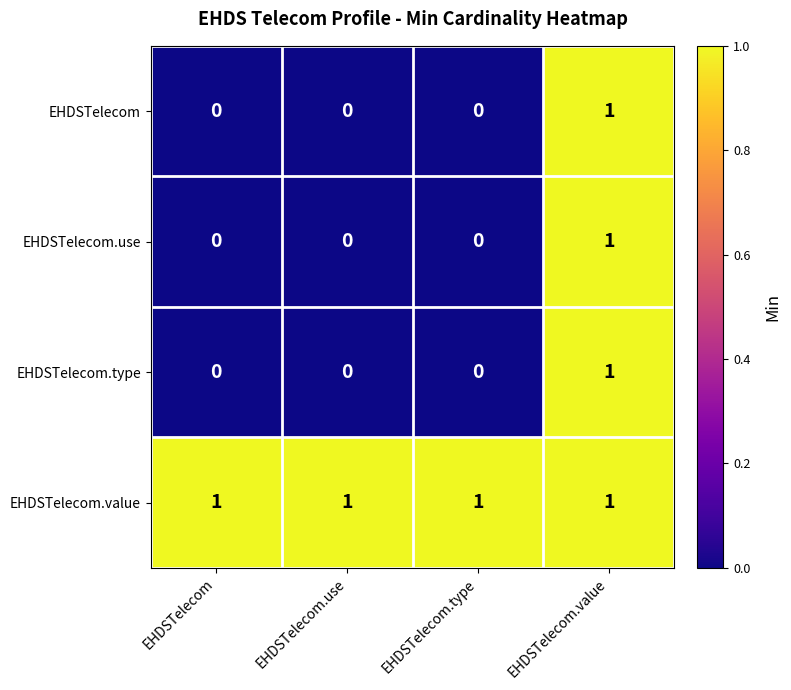

Which category has the highest value in the EHDSTelecom.type series?

EHDSTelecom.value